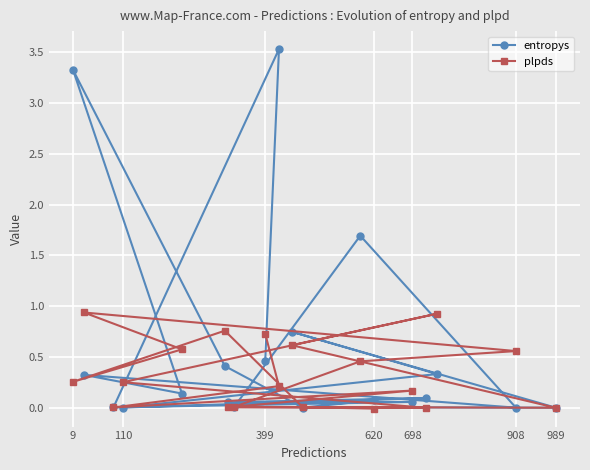

How many lines are shown in the chart?

2